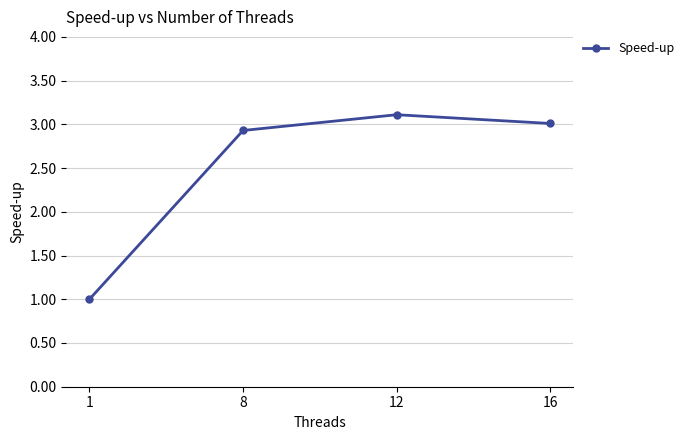

What is the maximum value shown in the chart?

3.1